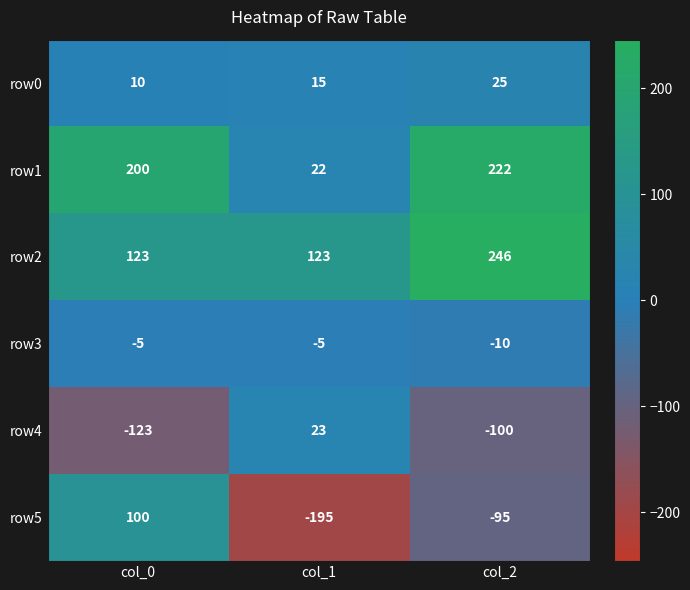

What is the greatest value displayed?

246